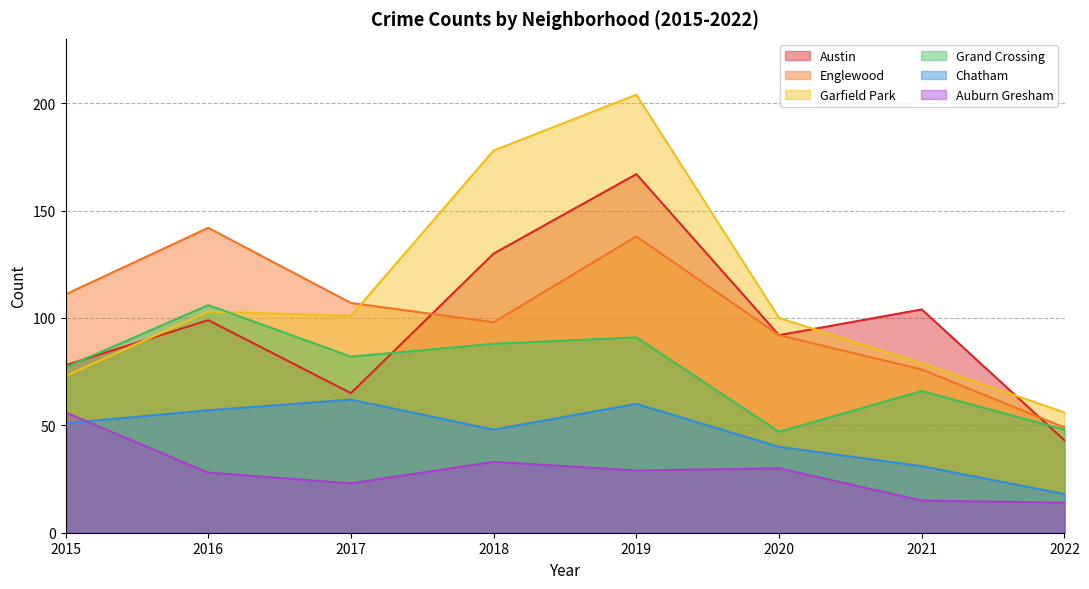

True or false: Austin has a value of 78 at 2015.

True